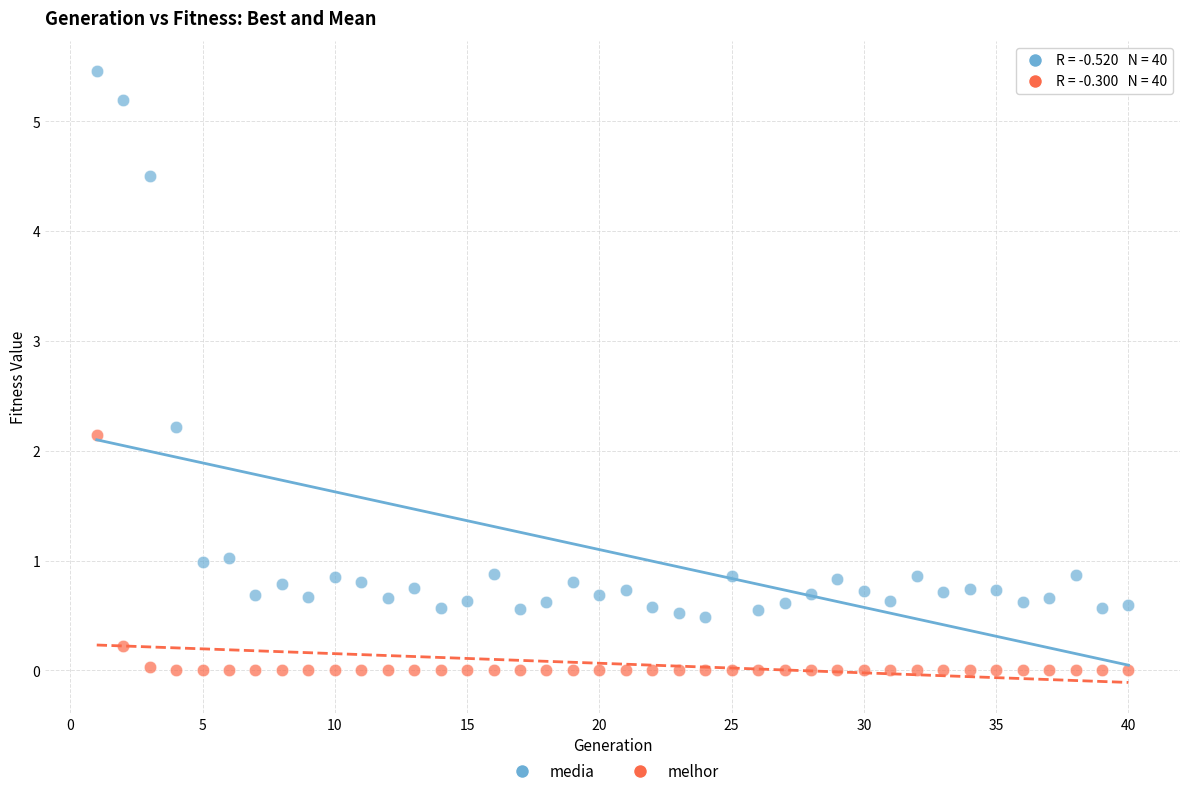

Which series contains the highest Y value?

media